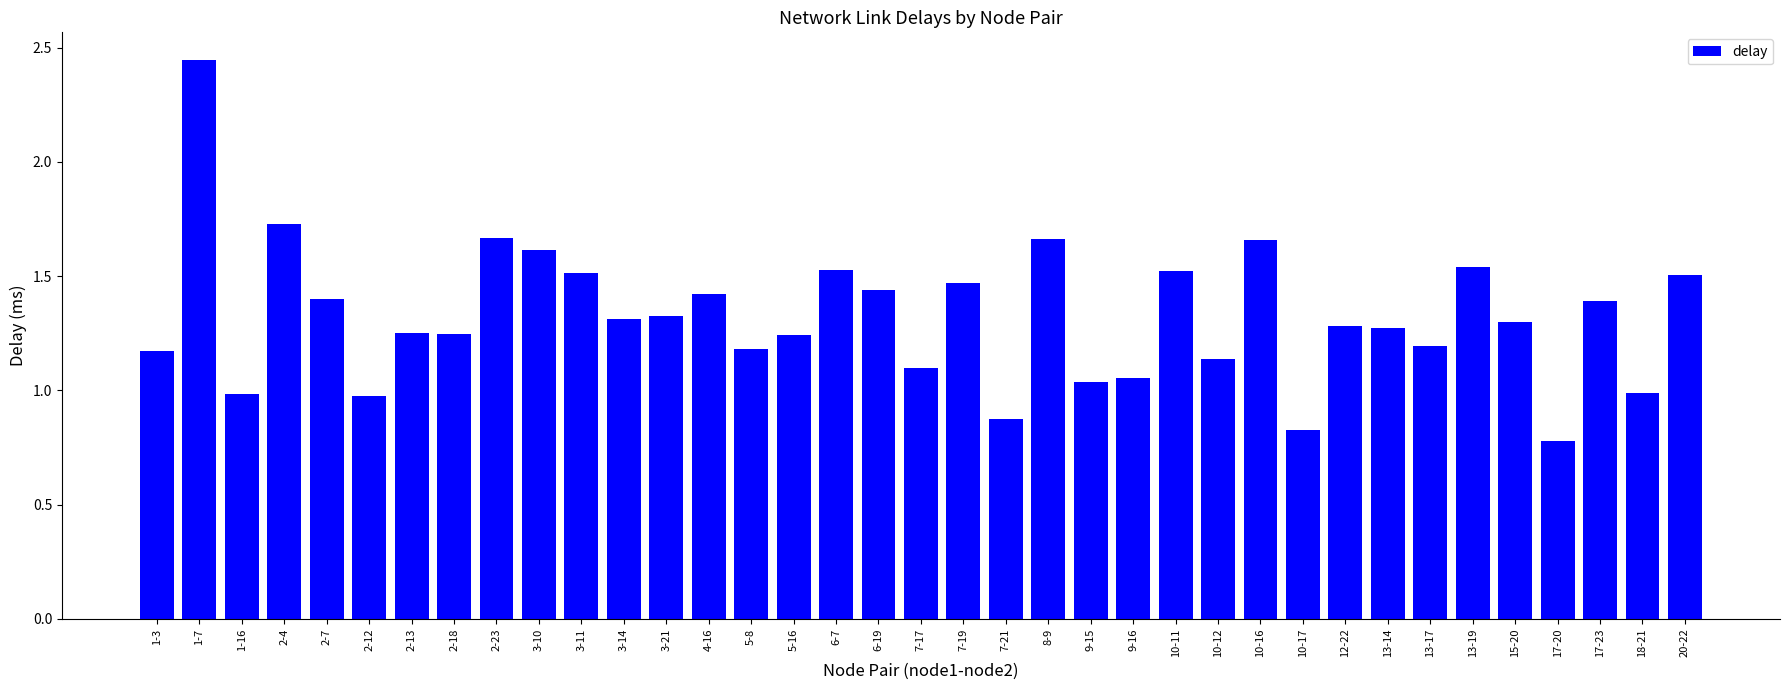

The value at 2-13 is 1.3. True or false?

True